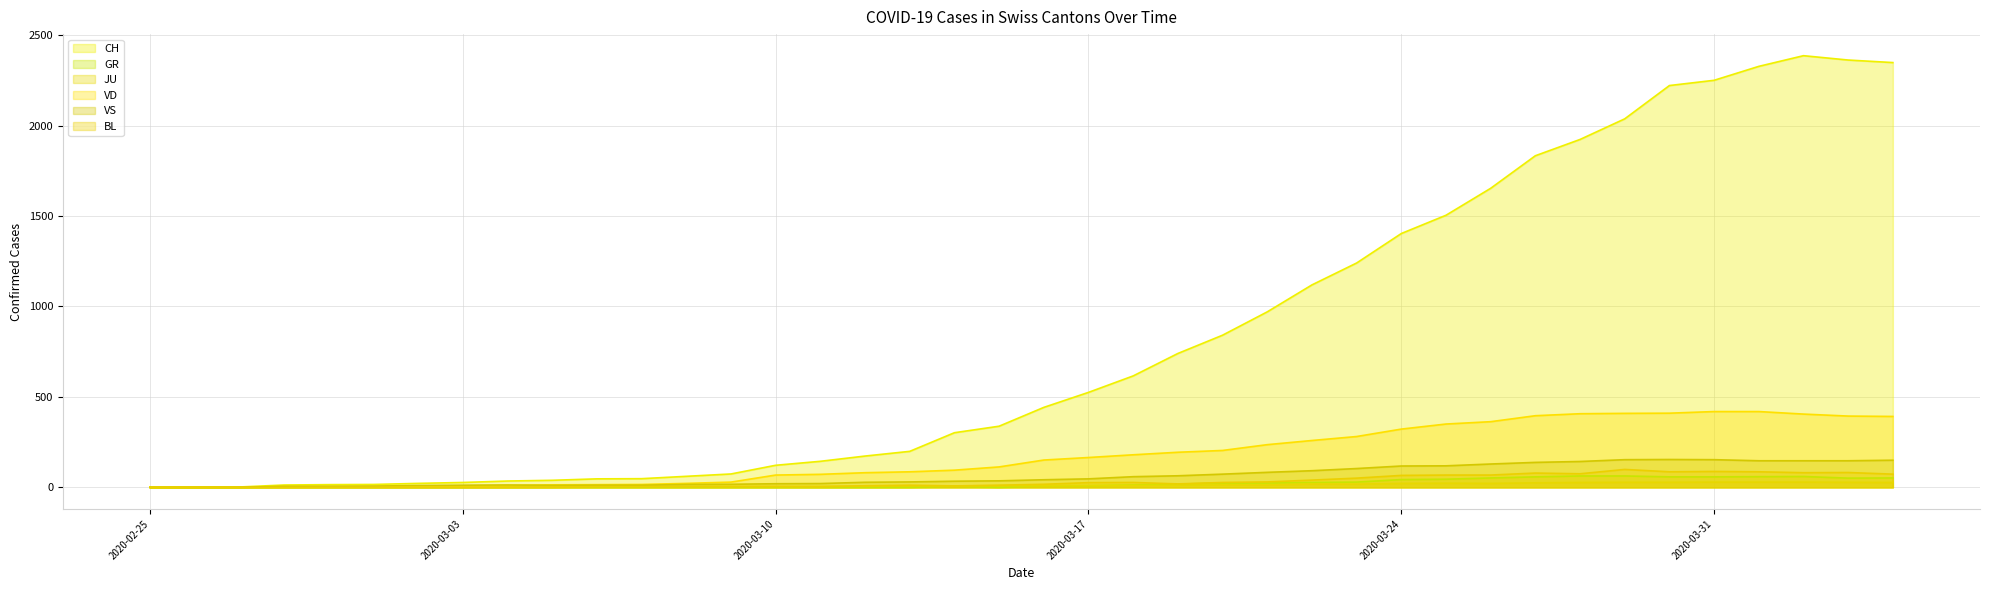

How many data points in VS are above 42?

19